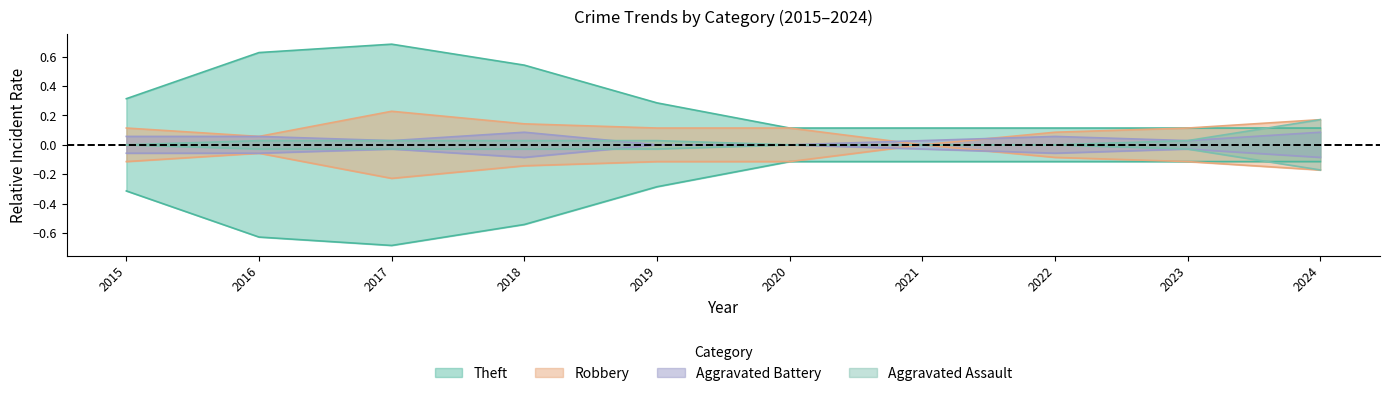

What is the difference between the second highest and minimum values in the Aggravated Battery series?

0.1